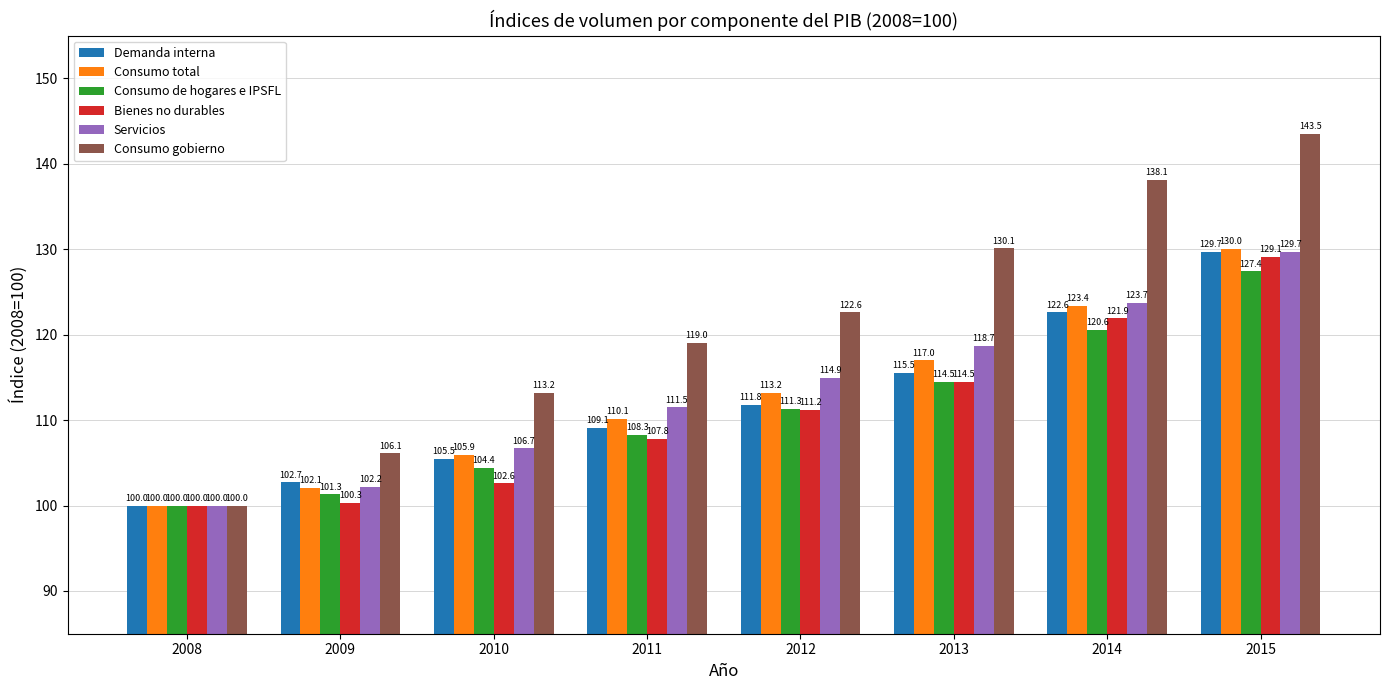

Is the value of Demanda interna at 2012 greater than the value of Consumo total at 2008?

Yes